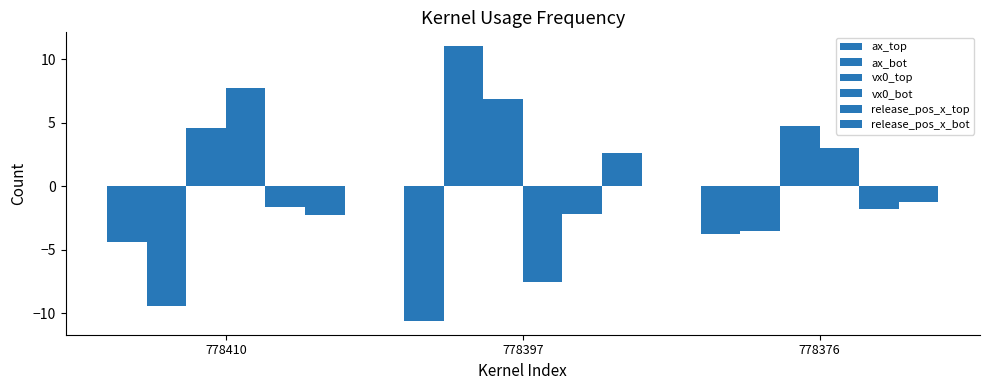

At which category is the sum across all series the highest?

778397